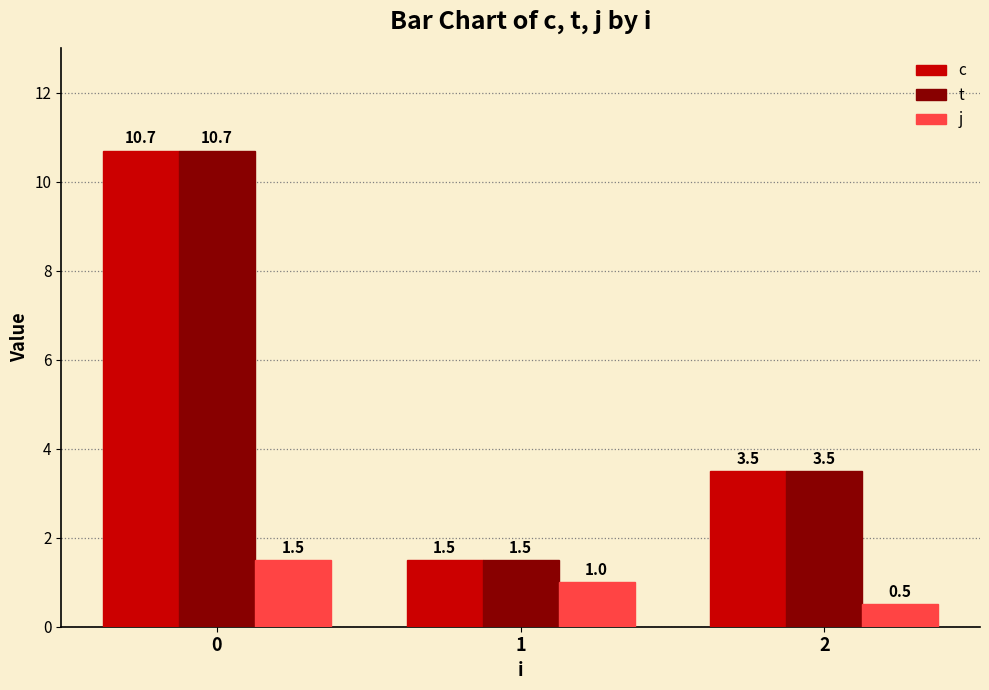

What is the value of the t bar at the 1st from the left?

10.7